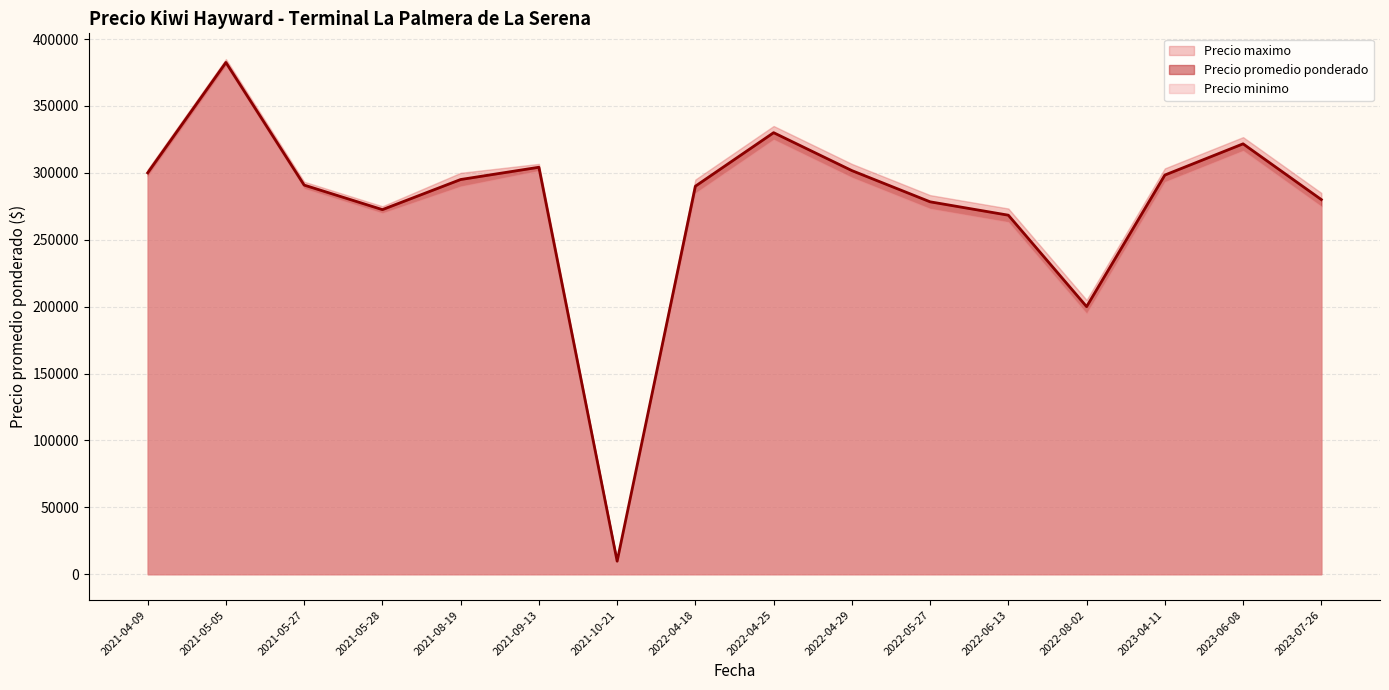

How many lines are shown in the chart?

3